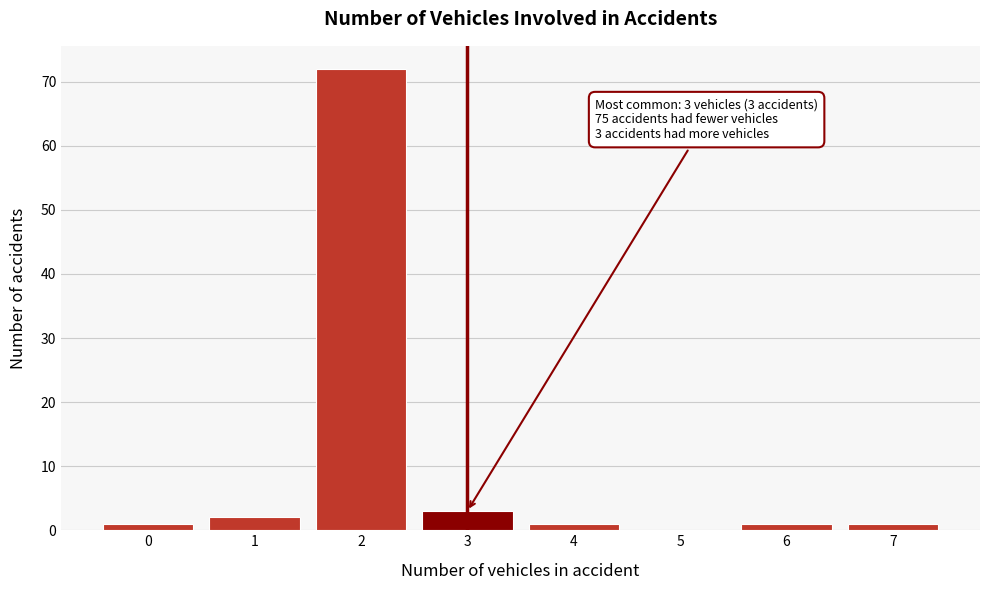

Which range on the x-axis has the tallest bar?

1.5 to 2.5